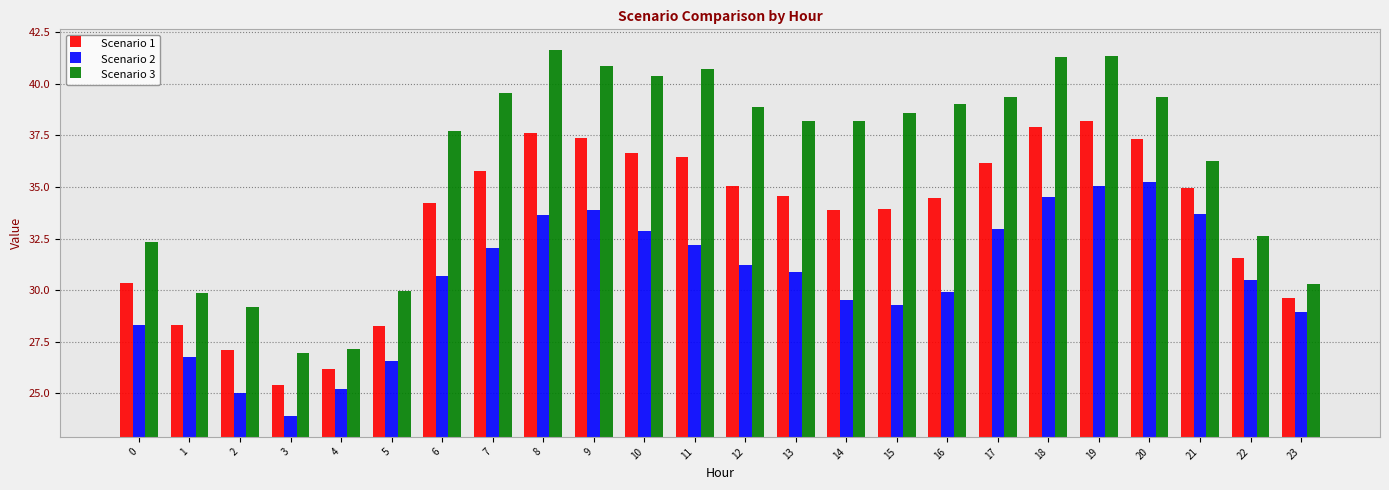

The value of Scenario 2 at 9 is 33.9. True or false?

True